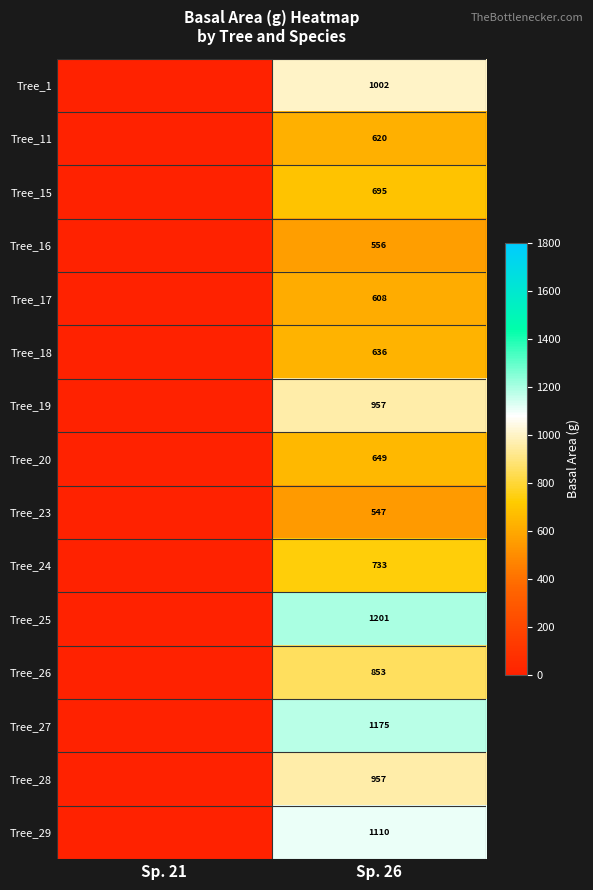

What is the total value across all series at Sp. 26?

12299